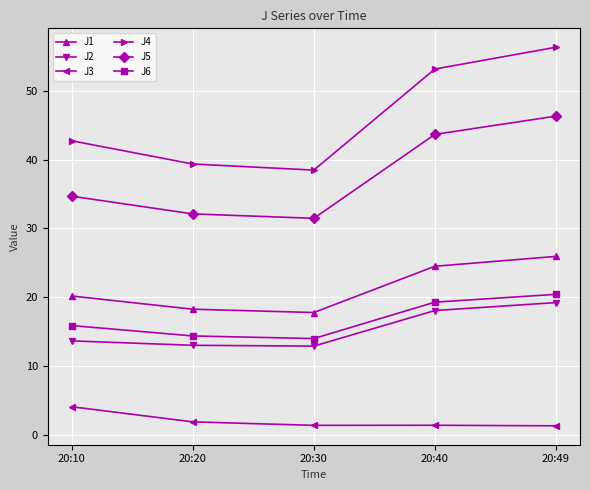

True or false: J1 has a value of 34.8 at 20:10.

False